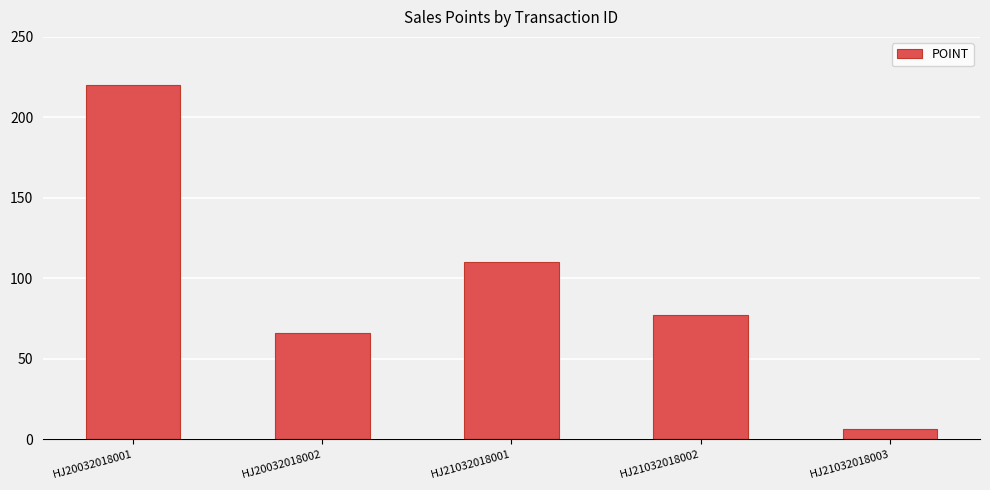

How many distinct data groups are displayed?

1